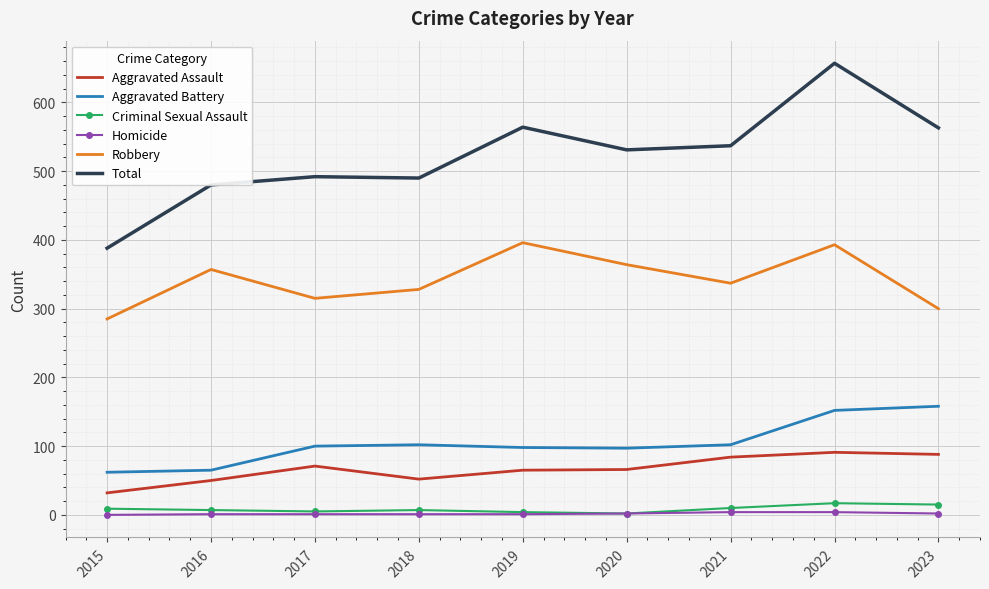

Is the value of Robbery at 2017 greater than the value of Criminal Sexual Assault at 2016?

Yes